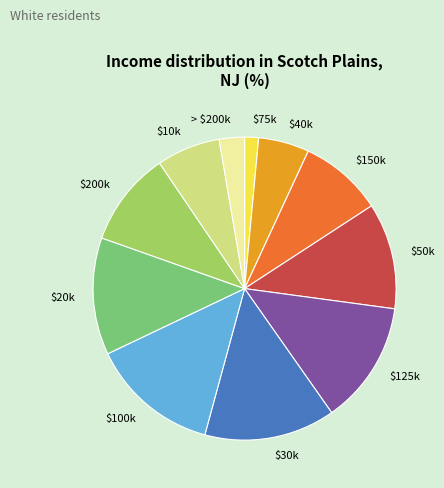

Does any single category account for the majority?

No